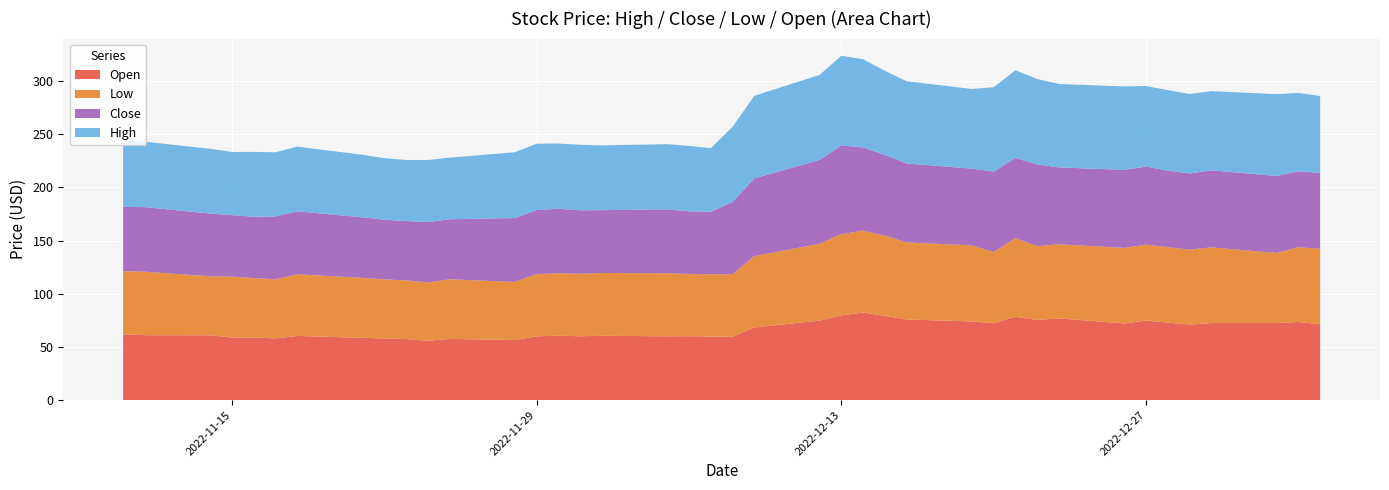

Reading left to right, extract all data points from this chart.

Open: 2022-11-10=61.9	2022-11-11=61.0	2022-11-14=60.9	2022-11-15=58.8	2022-11-16=58.8	2022-11-17=58.0	2022-11-18=60.3	2022-11-21=58.5	2022-11-22=57.9	2022-11-23=57.4	2022-11-24=55.8	2022-11-25=57.5	2022-11-28=56.5	2022-11-29=60.0	2022-11-30=60.5	2022-12-01=60.0	2022-12-02=60.5	2022-12-05=60.0	2022-12-06=60.1	2022-12-07=59.8	2022-12-08=59.5	2022-12-09=68.2	2022-12-12=74.7	2022-12-13=79.5	2022-12-14=82.3	2022-12-15=79.1	2022-12-16=75.8	2022-12-19=74.0	2022-12-20=72.2	2022-12-21=78.2	2022-12-22=75.3	2022-12-23=76.8	2022-12-26=72.0	2022-12-27=74.8	2022-12-28=72.8	2022-12-29=71.0	2022-12-30=72.4	2023-01-02=72.5	2023-01-03=73.5	2023-01-04=71.3
Low: 2022-11-10=59.2	2022-11-11=59.7	2022-11-14=55.5	2022-11-15=57.3	2022-11-16=55.9	2022-11-17=55.5	2022-11-18=57.9	2022-11-21=56.4	2022-11-22=55.6	2022-11-23=55.1	2022-11-24=54.9	2022-11-25=56.1	2022-11-28=54.5	2022-11-29=58.5	2022-11-30=58.8	2022-12-01=58.8	2022-12-02=59.0	2022-12-05=59.2	2022-12-06=58.5	2022-12-07=58.5	2022-12-08=58.9	2022-12-09=67.1	2022-12-12=72.2	2022-12-13=76.5	2022-12-14=77.0	2022-12-15=75.5	2022-12-16=72.4	2022-12-19=71.5	2022-12-20=67.0	2022-12-21=74.0	2022-12-22=69.2	2022-12-23=69.7	2022-12-26=71.0	2022-12-27=71.3	2022-12-28=71.0	2022-12-29=70.4	2022-12-30=71.2	2023-01-02=65.8	2023-01-03=70.3	2023-01-04=70.8
Close: 2022-11-10=60.4	2022-11-11=60.7	2022-11-14=59.0	2022-11-15=57.8	2022-11-16=57.6	2022-11-17=59.1	2022-11-18=59.2	2022-11-21=56.9	2022-11-22=56.0	2022-11-23=55.8	2022-11-24=56.6	2022-11-25=56.4	2022-11-28=60.1	2022-11-29=60.1	2022-11-30=60.6	2022-12-01=59.5	2022-12-02=59.1	2022-12-05=60.1	2022-12-06=58.9	2022-12-07=58.9	2022-12-08=67.8	2022-12-09=73.0	2022-12-12=78.8	2022-12-13=83.3	2022-12-14=78.2	2022-12-15=75.8	2022-12-16=74.3	2022-12-19=72.1	2022-12-20=75.5	2022-12-21=75.3	2022-12-22=77.0	2022-12-23=72.2	2022-12-26=73.4	2022-12-27=73.5	2022-12-28=71.9	2022-12-29=71.7	2022-12-30=72.5	2023-01-02=72.3	2023-01-03=71.3	2023-01-04=71.5
High: 2022-11-10=64.5	2022-11-11=61.5	2022-11-14=60.9	2022-11-15=59.4	2022-11-16=61.0	2022-11-17=60.4	2022-11-18=60.9	2022-11-21=58.8	2022-11-22=57.9	2022-11-23=57.4	2022-11-24=58.4	2022-11-25=57.9	2022-11-28=61.8	2022-11-29=62.4	2022-11-30=61.3	2022-12-01=61.6	2022-12-02=60.9	2022-12-05=61.3	2022-12-06=61.5	2022-12-07=59.8	2022-12-08=70.6	2022-12-09=77.6	2022-12-12=79.9	2022-12-13=84.3	2022-12-14=82.8	2022-12-15=79.1	2022-12-16=77.2	2022-12-19=74.9	2022-12-20=79.3	2022-12-21=82.5	2022-12-22=80.2	2022-12-23=78.5	2022-12-26=78.3	2022-12-27=75.7	2022-12-28=75.7	2022-12-29=74.7	2022-12-30=74.5	2023-01-02=76.9	2023-01-03=73.7	2023-01-04=72.2